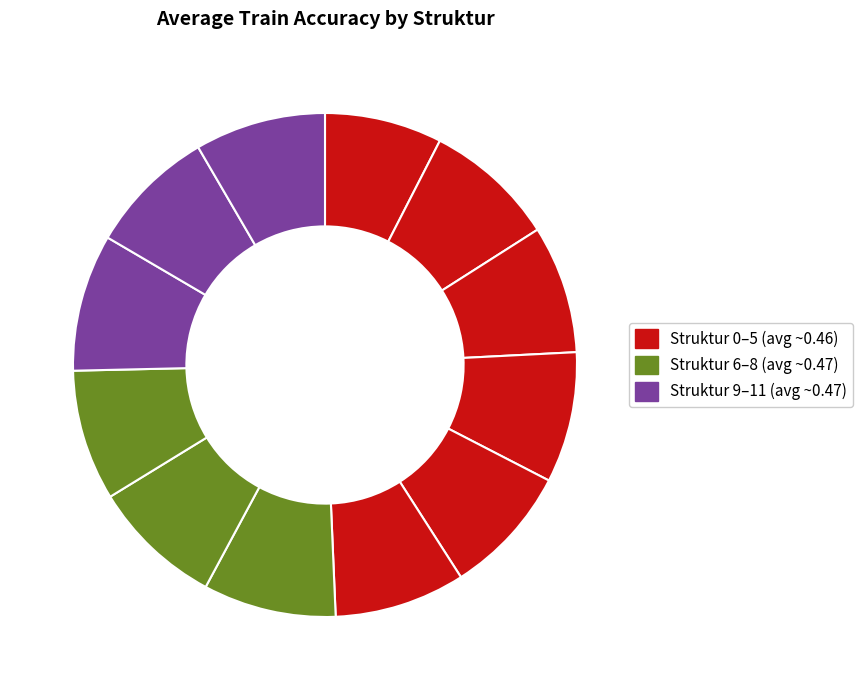

To the nearest percent, what is the average slice percentage?

8%